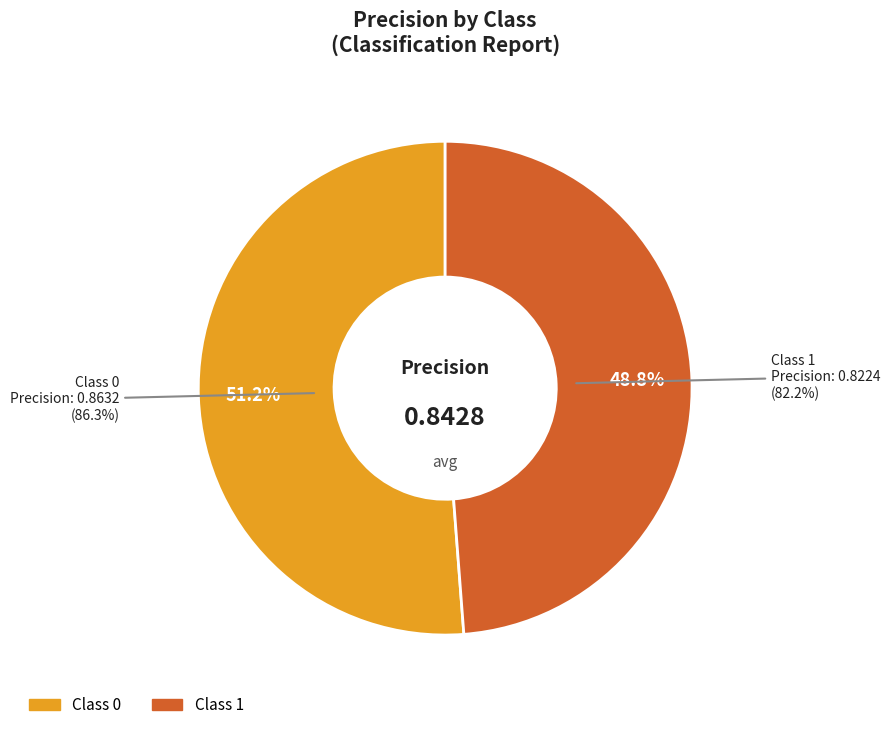

Which category has the smallest portion of the pie?

1